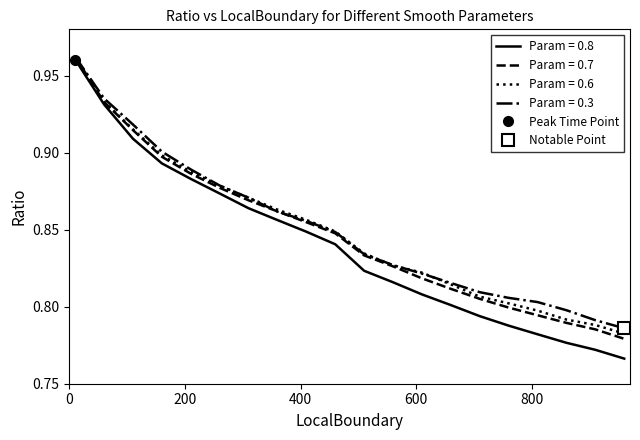

The Param = 0.8 series shows 0.9 at 110. True or false?

True